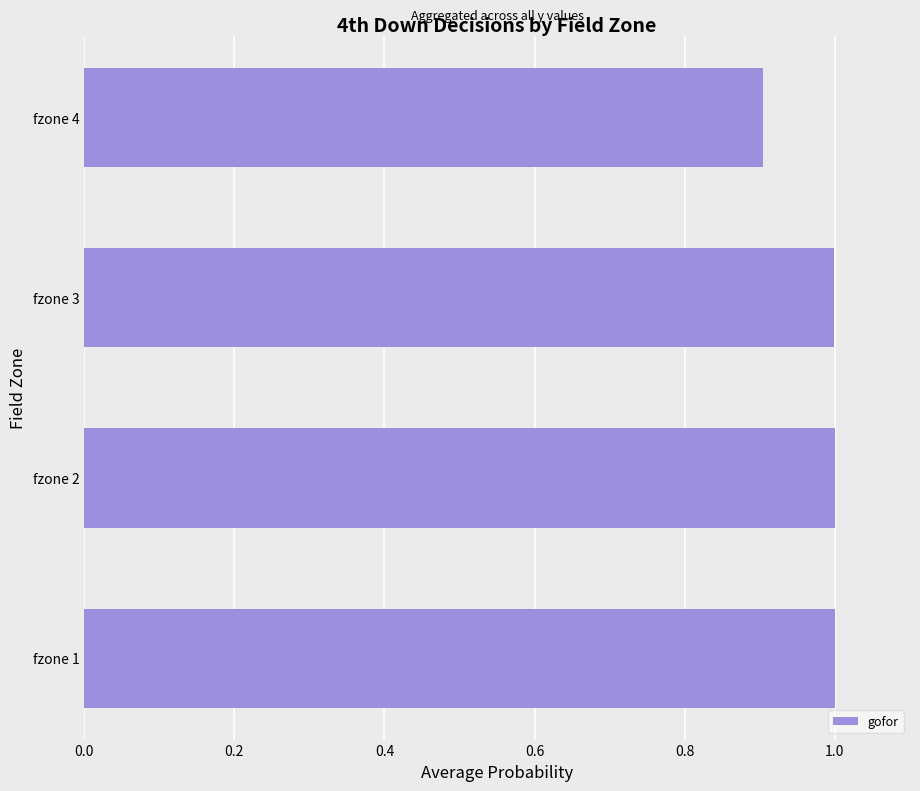

Are the bars horizontal?

Yes